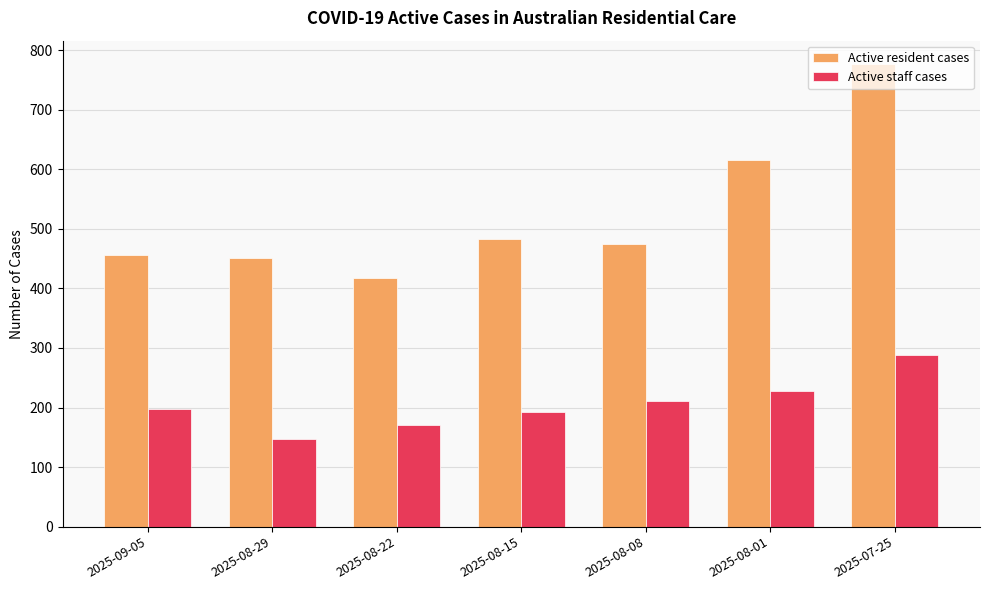

What is the label of the 4th bar from the right?

2025-08-15